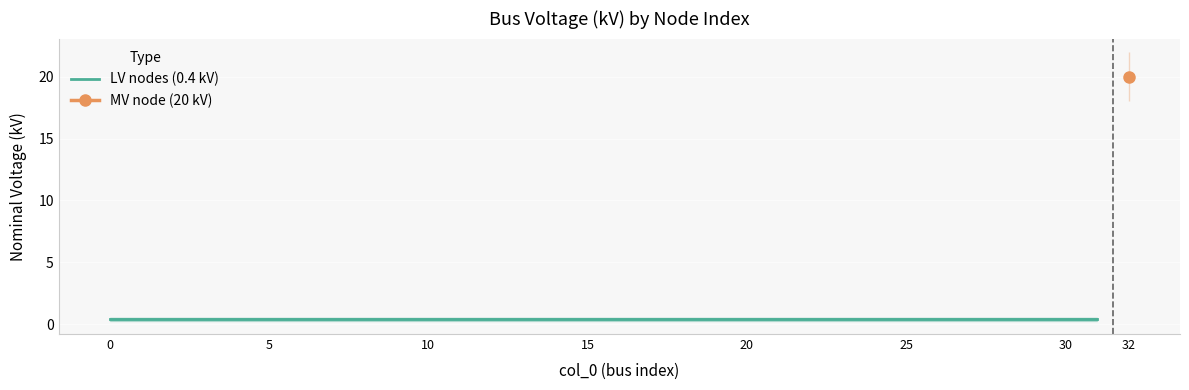

What value does the data have at 5?

0.4